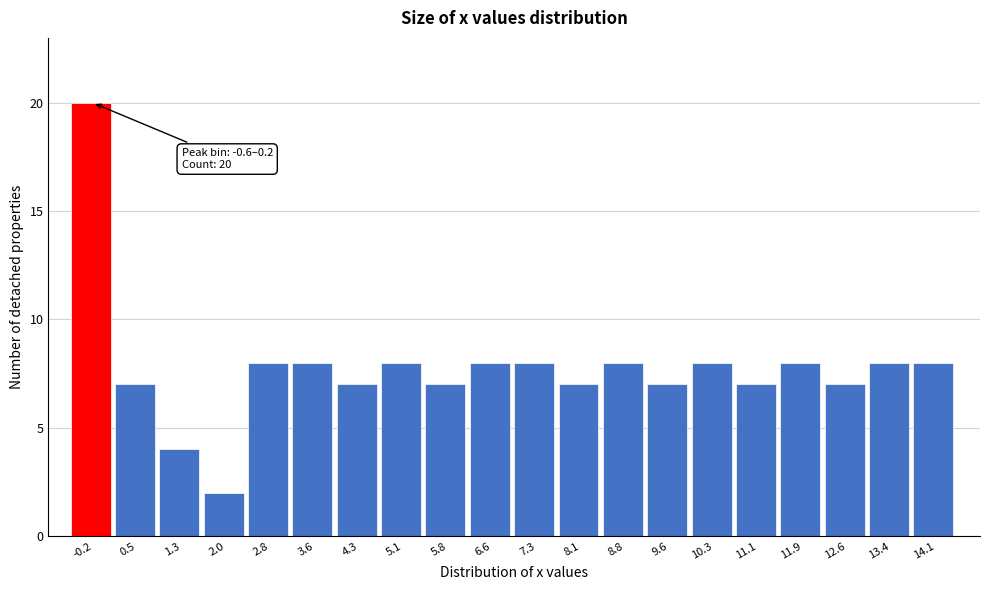

Over which range of the x-axis is the bar tallest?

-0.6 to 0.2